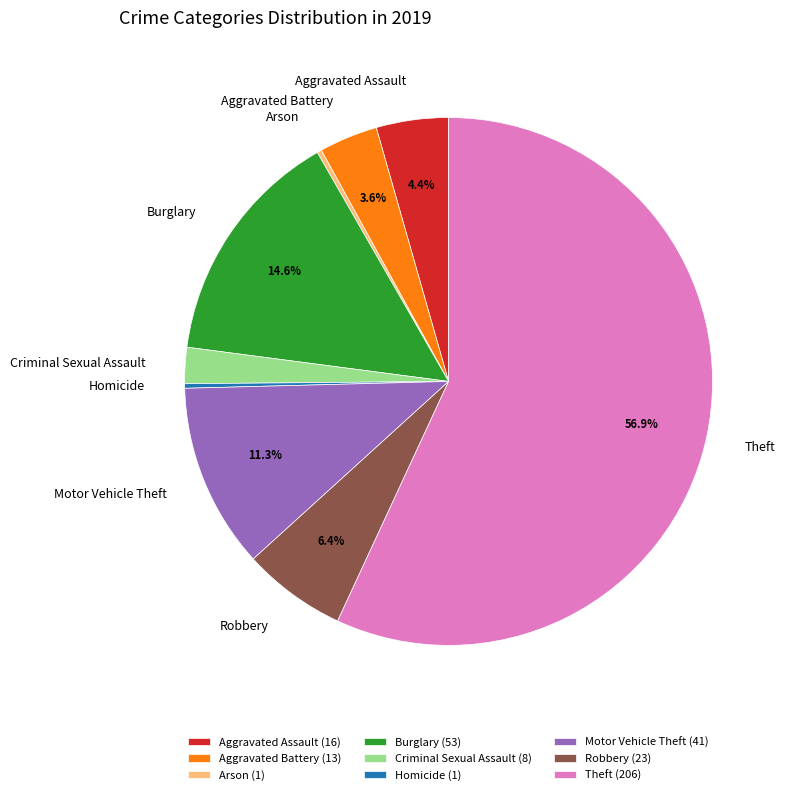

Which has a higher value, Aggravated Assault or Robbery?

Robbery